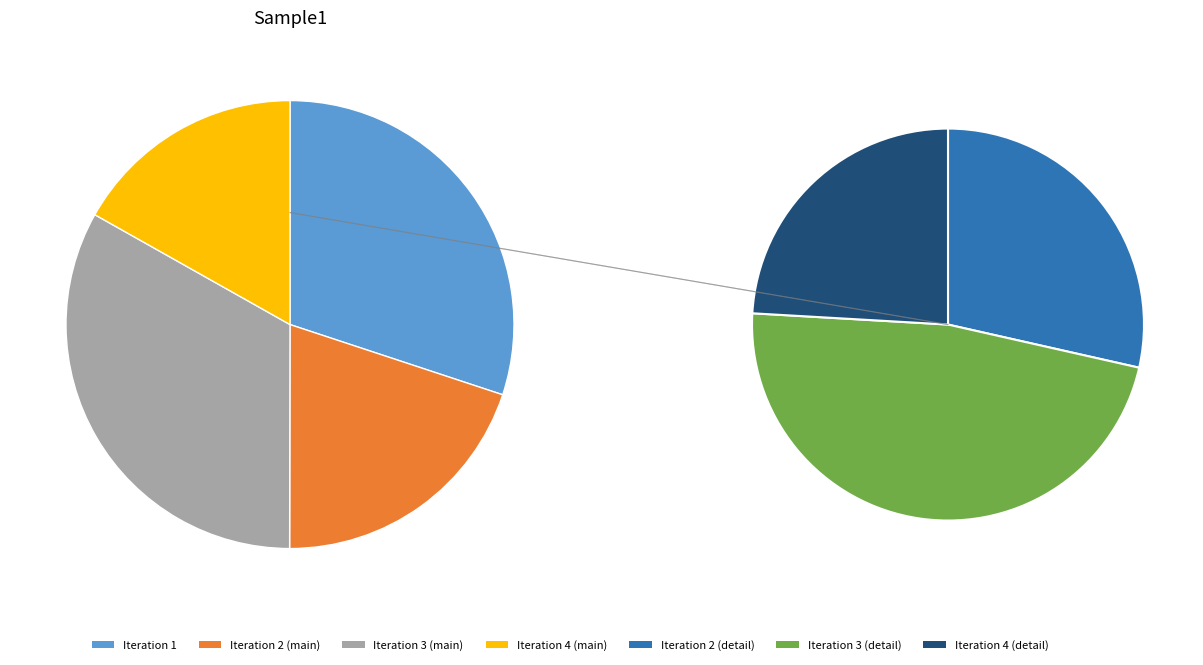

Does 4 account for over 50% of the chart?

No